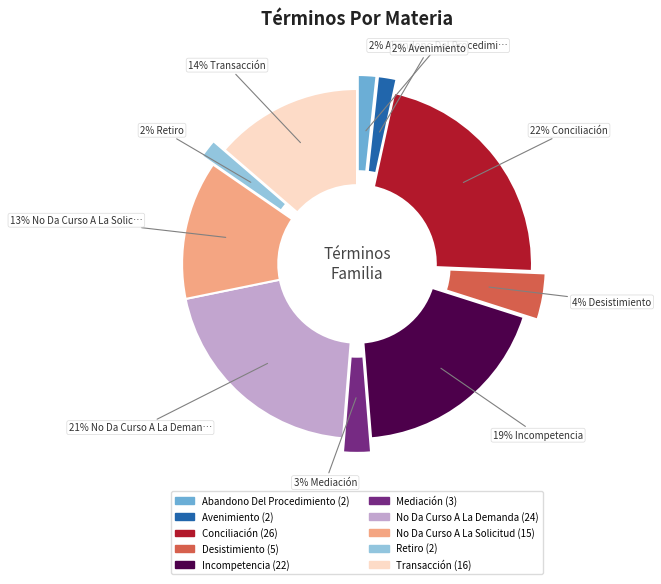

To the nearest percent, what is the difference between the largest and smallest slice percentages?

21%